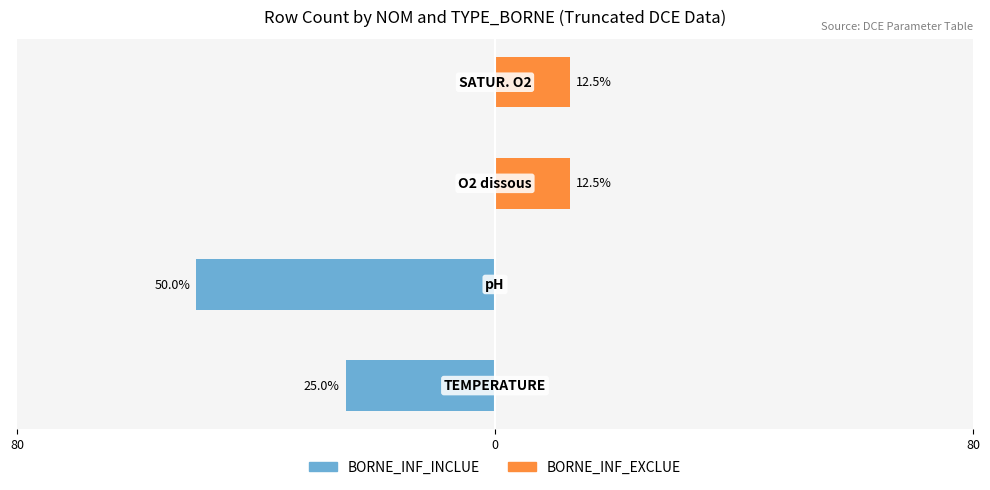

At how many categories does at least one series exceed -10?

4